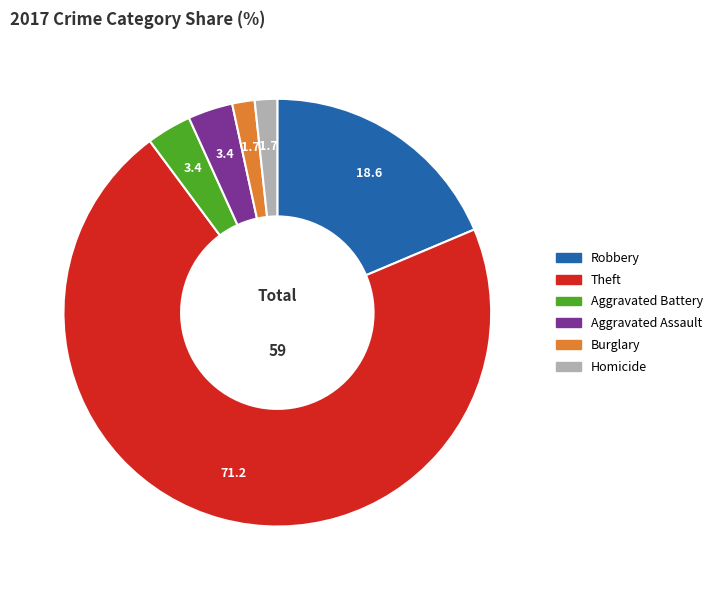

Count the number of slices in the pie.

6